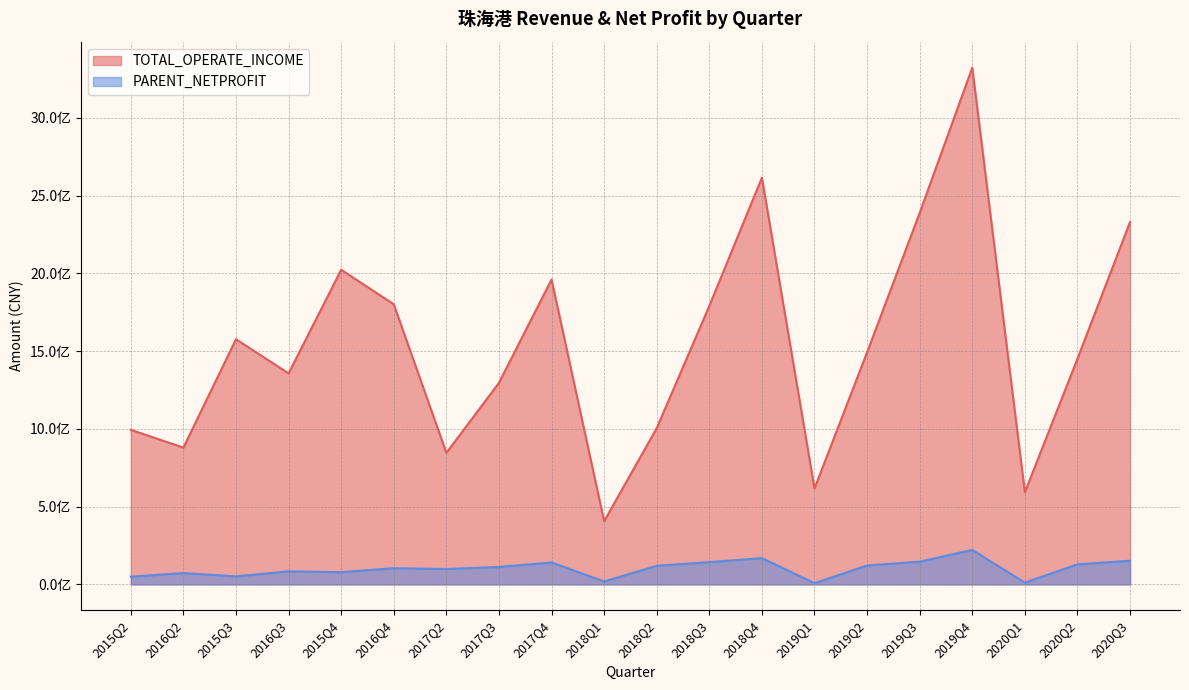

At which category does the chart reach its minimum across all series?

2019Q1